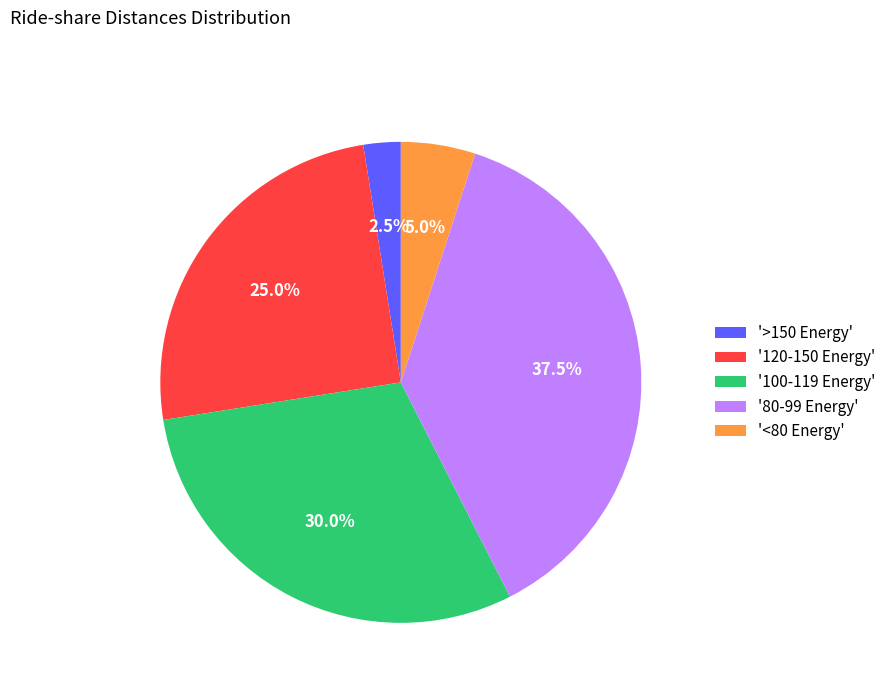

Is the sum of '120-150 Energy' and '<80 Energy' greater than half?

No